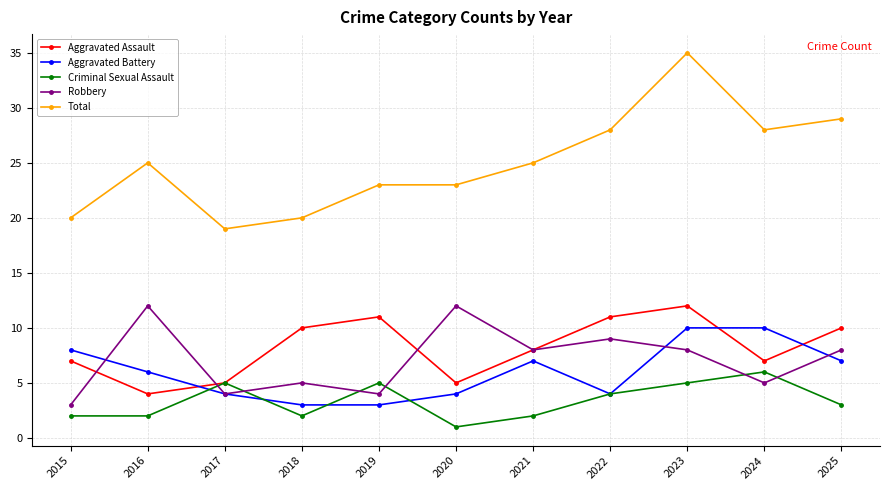

At 2023, list the series in order from smallest to largest.

Criminal Sexual Assault, Robbery, Aggravated Battery, Aggravated Assault, Total